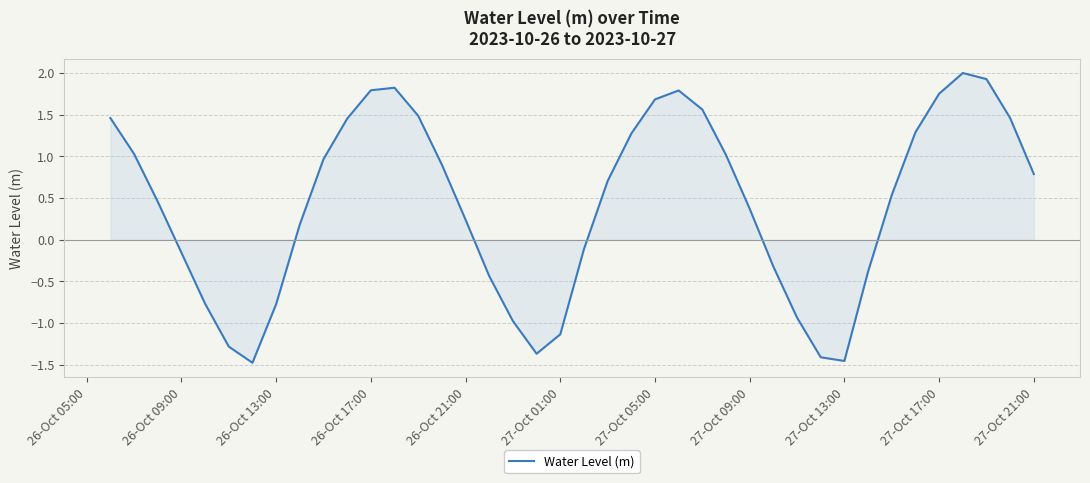

What is the difference between the maximum and minimum values?

3.5